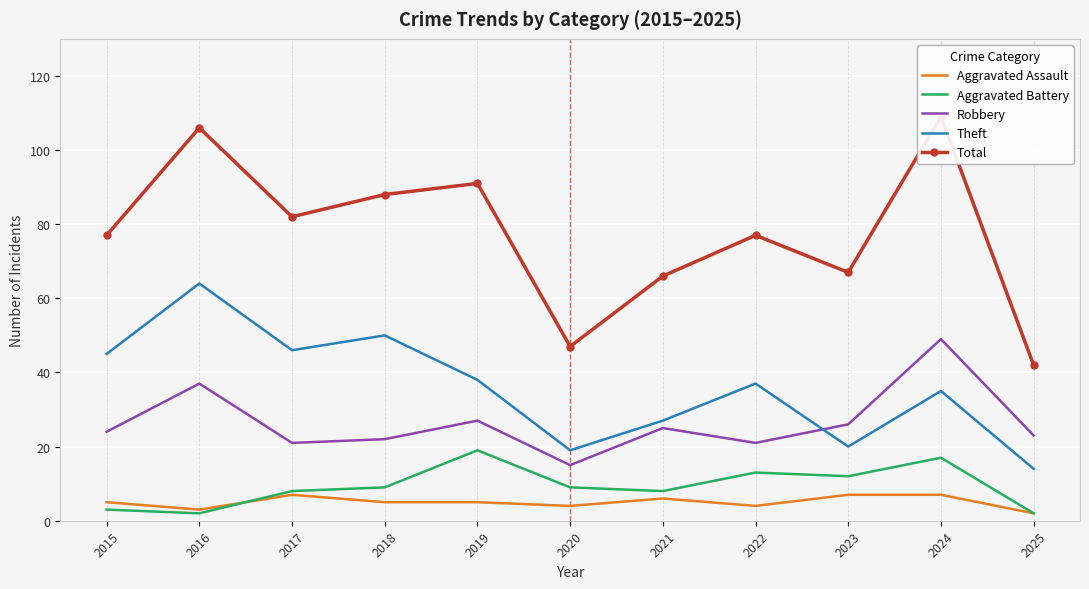

True or false: Aggravated Assault and Robbery cross at least once.

False